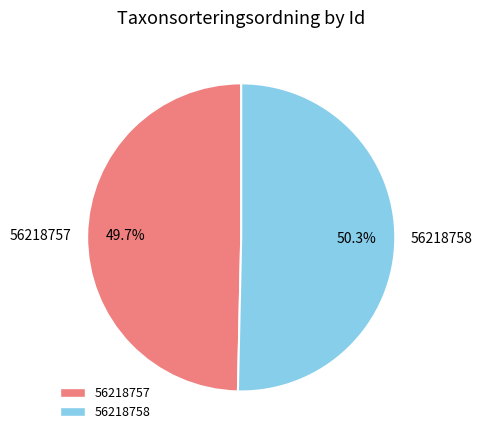

Rank the categories by value from lowest to highest.

56218757, 56218758